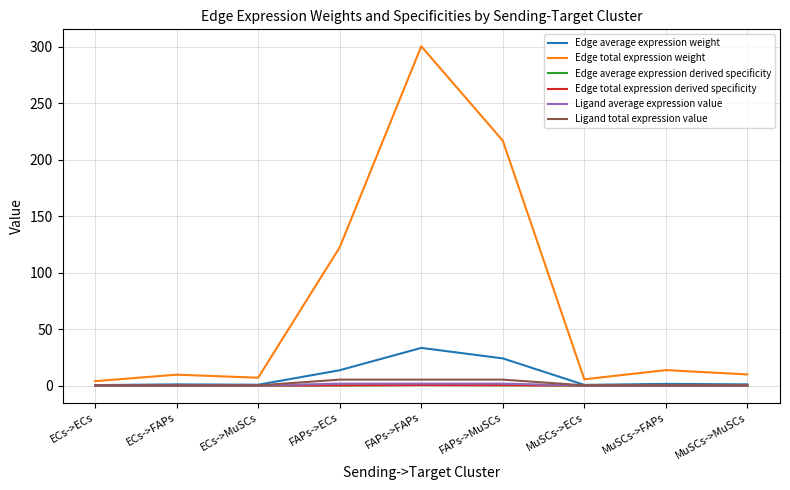

Reading left to right, what are all the values shown in this chart?

Edge average expression weight: ECs->ECs=0.4	ECs->FAPs=1.1	ECs->MuSCs=0.8	FAPs->ECs=13.6	FAPs->FAPs=33.4	FAPs->MuSCs=24.1	MuSCs->ECs=0.6	MuSCs->FAPs=1.5	MuSCs->MuSCs=1.1
Edge total expression weight: ECs->ECs=3.9	ECs->FAPs=9.7	ECs->MuSCs=7.0	FAPs->ECs=122.4	FAPs->FAPs=300.2	FAPs->MuSCs=216.7	MuSCs->ECs=5.6	MuSCs->FAPs=13.7	MuSCs->MuSCs=9.9
Edge average expression derived specificity: ECs->ECs=0.0	ECs->FAPs=0.0	ECs->MuSCs=0.0	FAPs->ECs=0.2	FAPs->FAPs=0.4	FAPs->MuSCs=0.3	MuSCs->ECs=0.0	MuSCs->FAPs=0.0	MuSCs->MuSCs=0.0
Edge total expression derived specificity: ECs->ECs=0.0	ECs->FAPs=0.0	ECs->MuSCs=0.0	FAPs->ECs=0.2	FAPs->FAPs=0.4	FAPs->MuSCs=0.3	MuSCs->ECs=0.0	MuSCs->FAPs=0.0	MuSCs->MuSCs=0.0
Ligand average expression value: ECs->ECs=0.1	ECs->FAPs=0.1	ECs->MuSCs=0.1	FAPs->ECs=1.8	FAPs->FAPs=1.8	FAPs->MuSCs=1.8	MuSCs->ECs=0.1	MuSCs->FAPs=0.1	MuSCs->MuSCs=0.1
Ligand total expression value: ECs->ECs=0.2	ECs->FAPs=0.2	ECs->MuSCs=0.2	FAPs->ECs=5.3	FAPs->FAPs=5.3	FAPs->MuSCs=5.3	MuSCs->ECs=0.2	MuSCs->FAPs=0.2	MuSCs->MuSCs=0.2